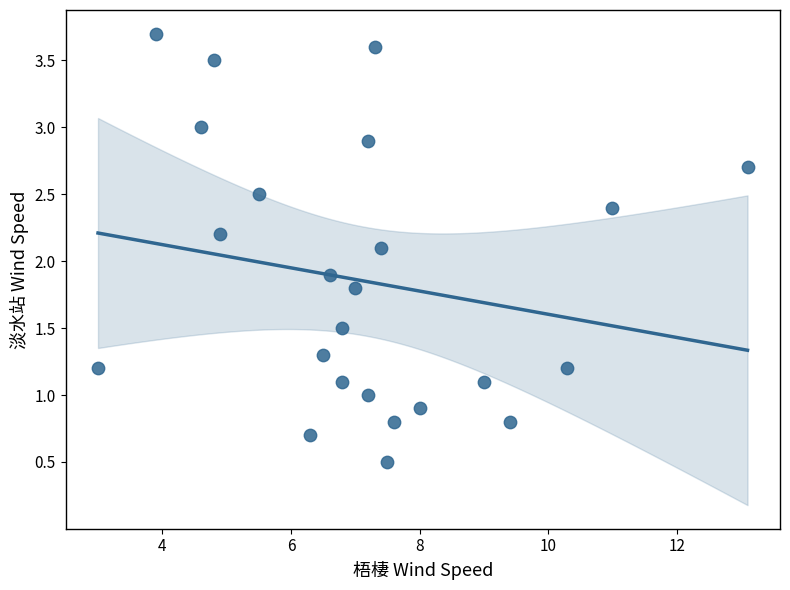

What is the range of X values (max minus min)?

10.1